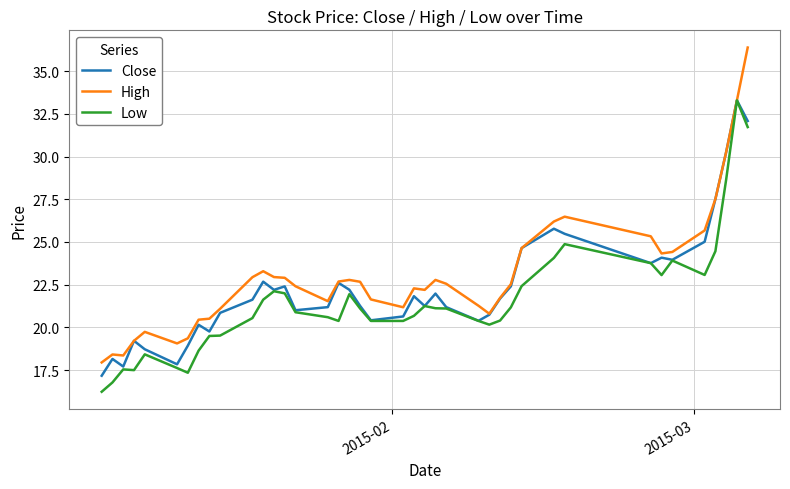

Which series has the widest spread of values?

High